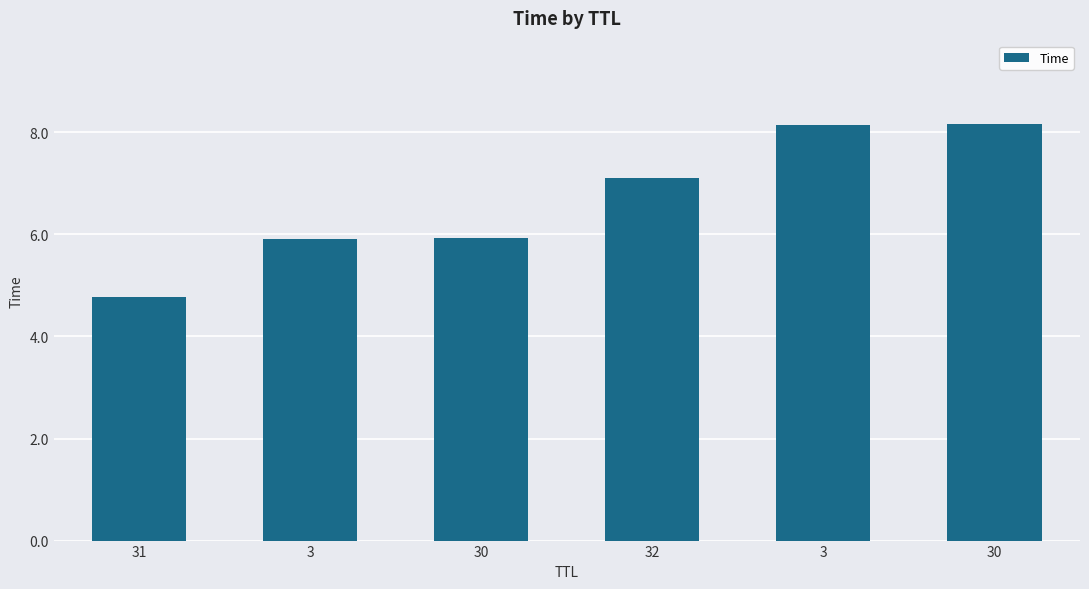

What is the difference between the values at 3 and 31?

1.1